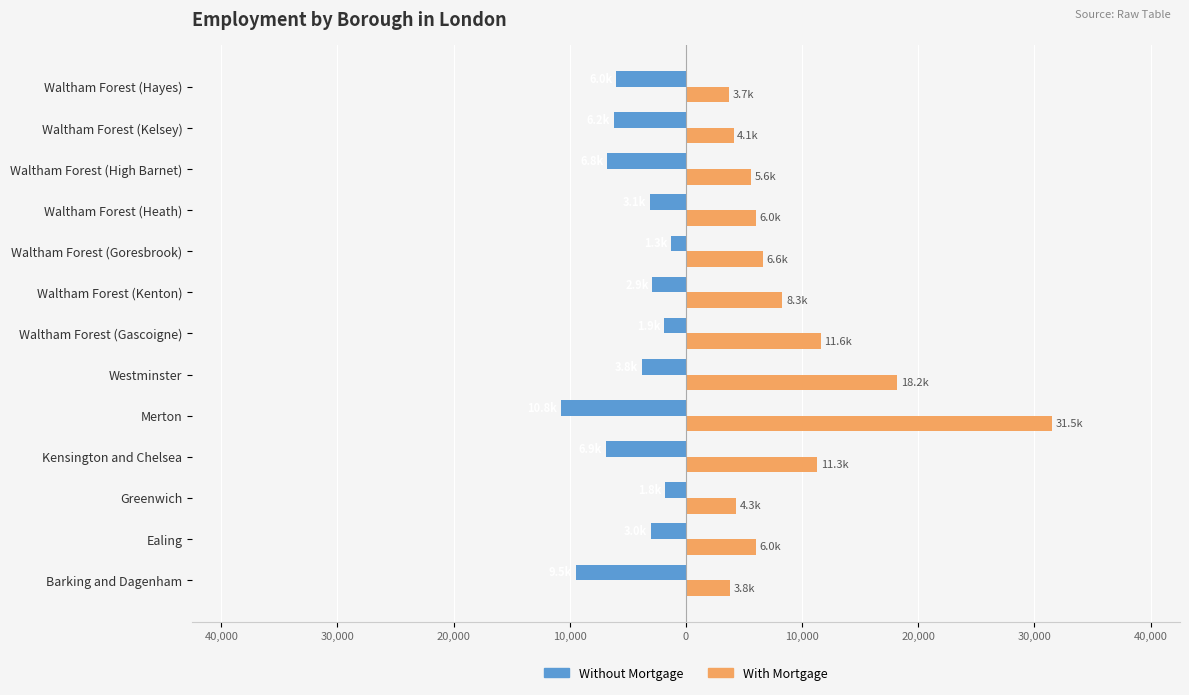

List the series in order of their overall mean, highest first.

With Mortgage, Without Mortgage